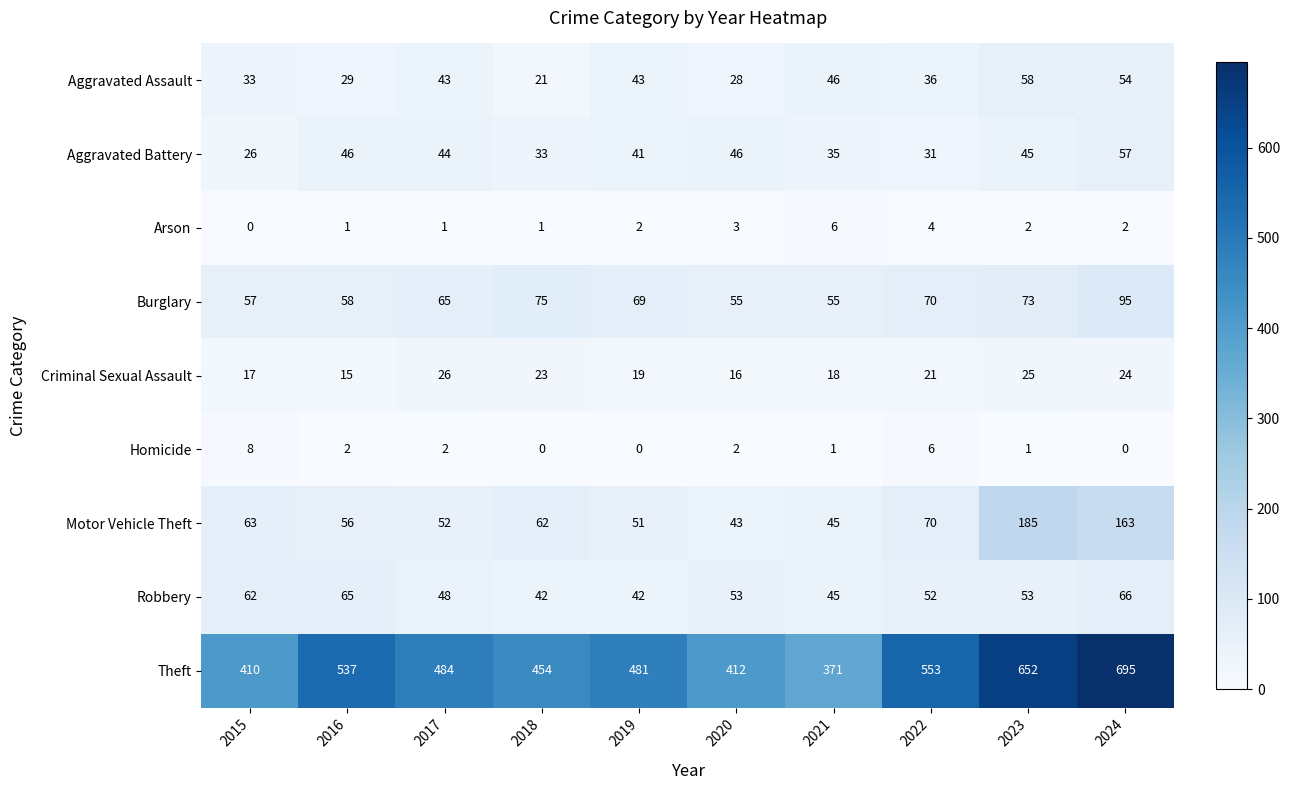

What is the sum of all Homicide values?

22